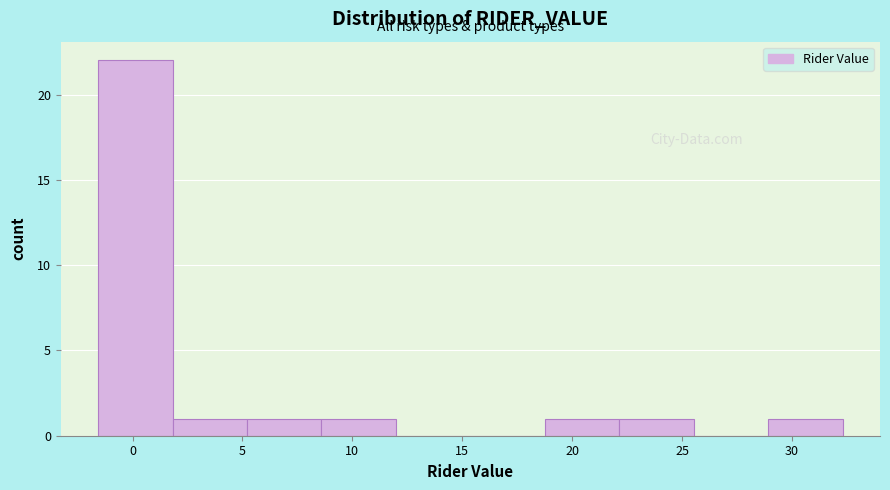

What is the height of the bar covering 19.0 to 22.0 on the x-axis? Neither the bar edges nor the heights are printed on the chart, so give them approximately, as read against the axes.

1